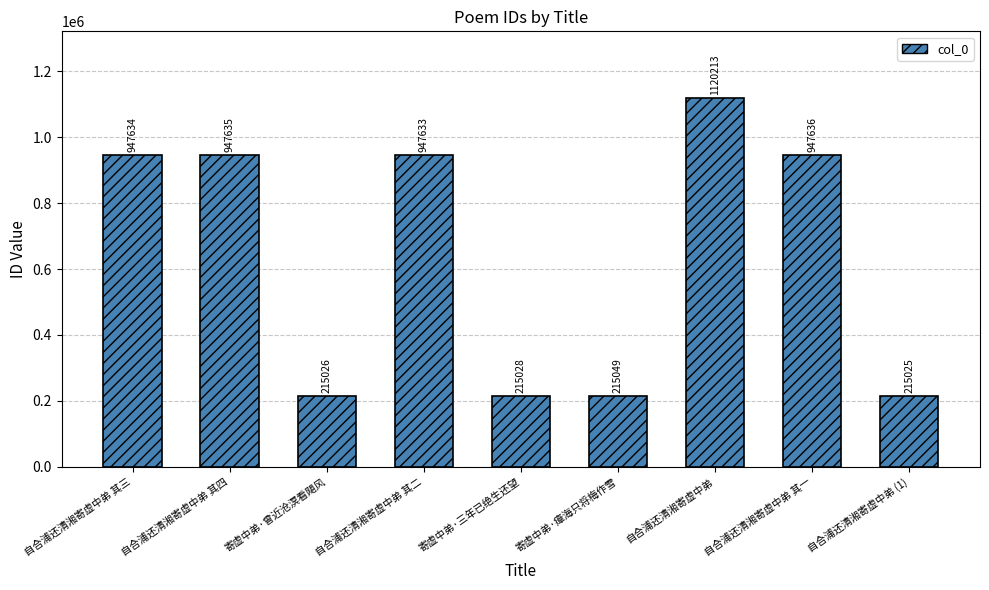

How many distinct data groups are displayed?

1